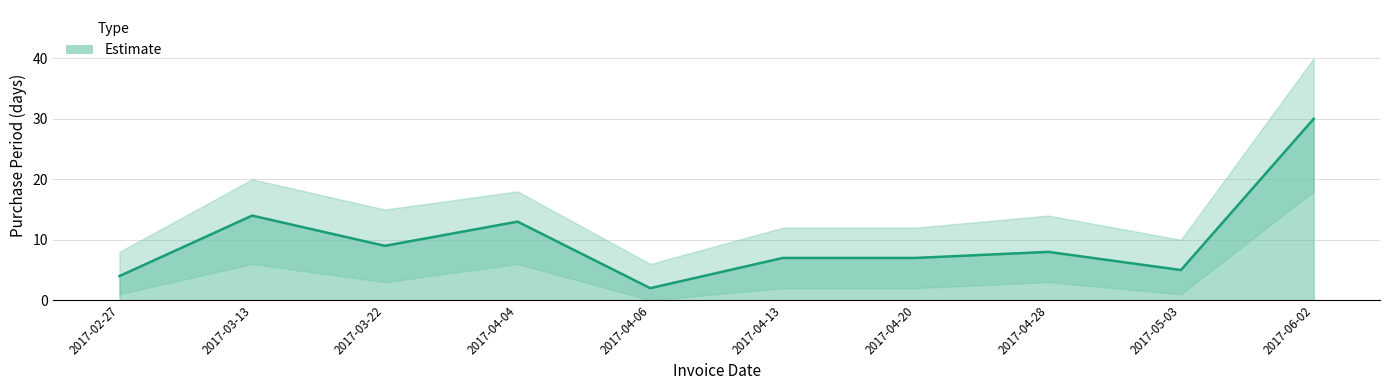

What is the approximate value at 2017-03-22, to the nearest 5?

10